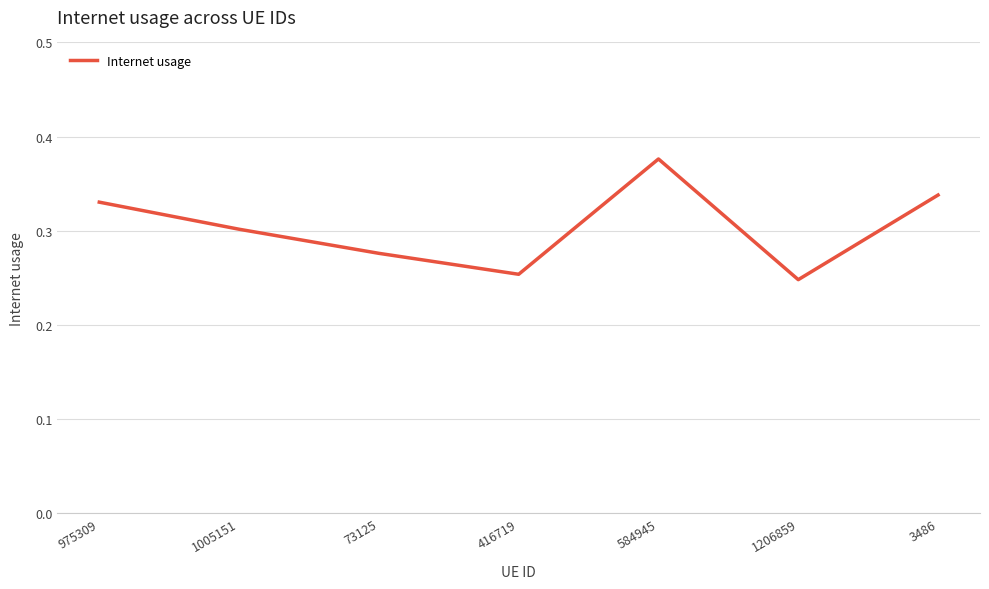

Which has a higher value, 1206859 or 73125?

73125